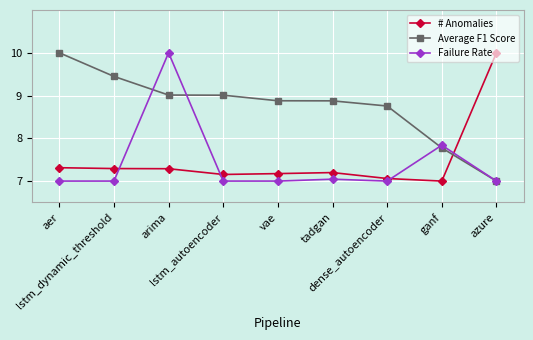

What is the minimum value for Failure Rate?

7.0